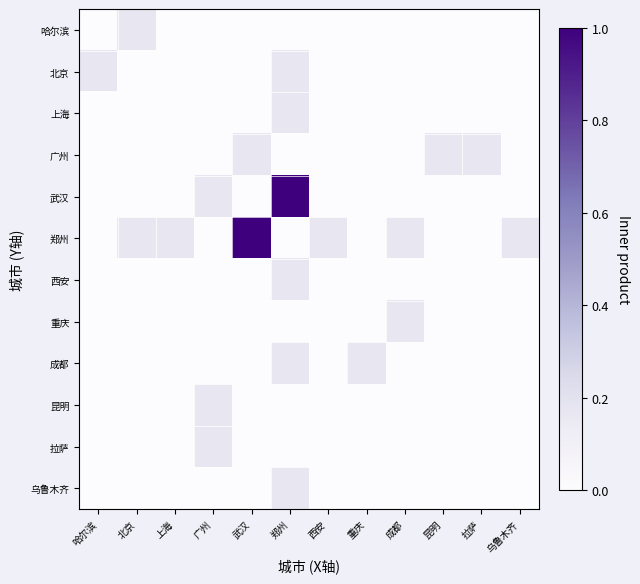

List the series in order of their peak value, lowest first.

哈尔滨, 北京, 上海, 广州, 西安, 重庆, 成都, 昆明, 拉萨, 乌鲁木齐, 武汉, 郑州